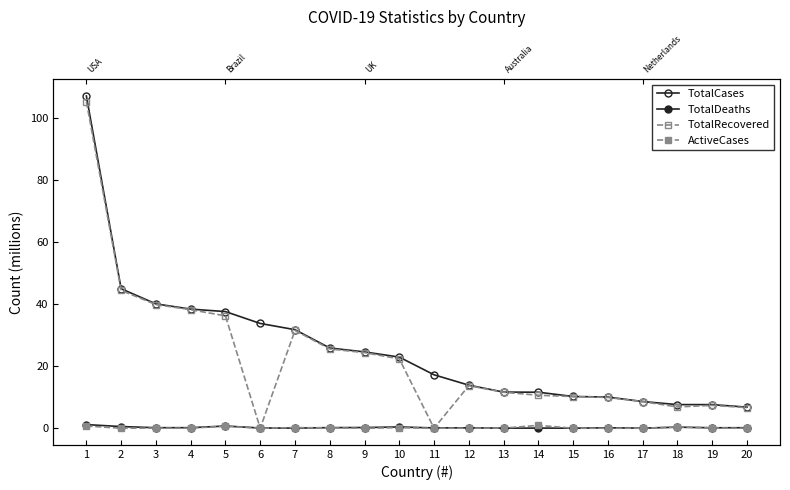

What is the total value across all series at 14?

23.2